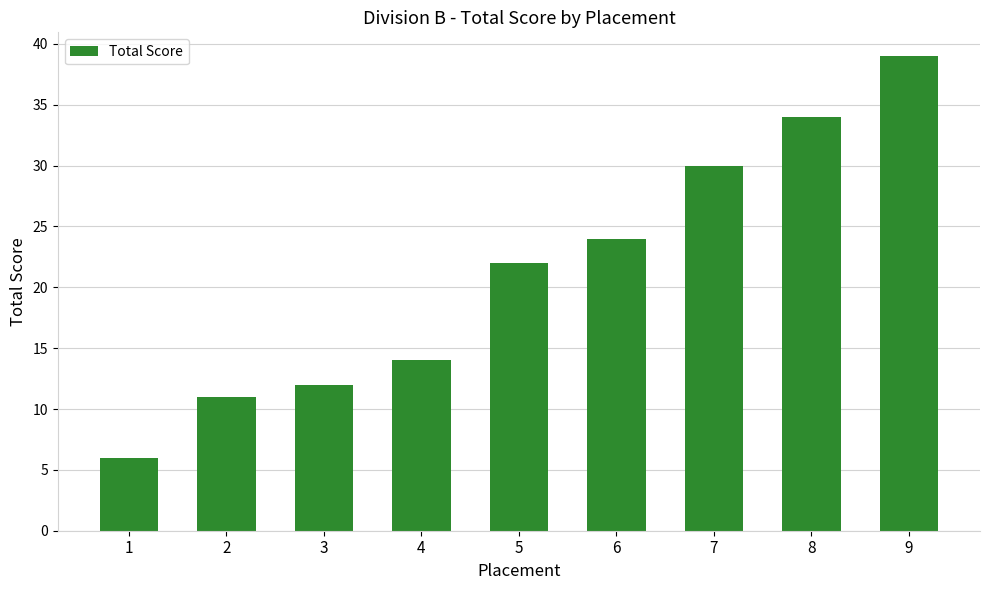

Rank the categories by value from lowest to highest.

1, 2, 3, 4, 5, 6, 7, 8, 9